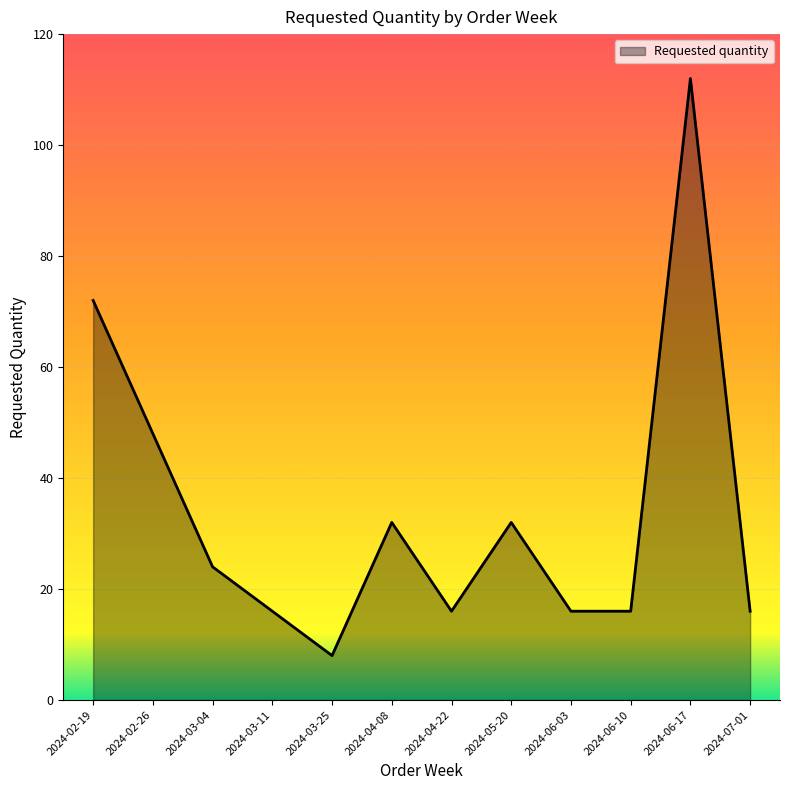

What is the approximate value at 2024-05-20?

32